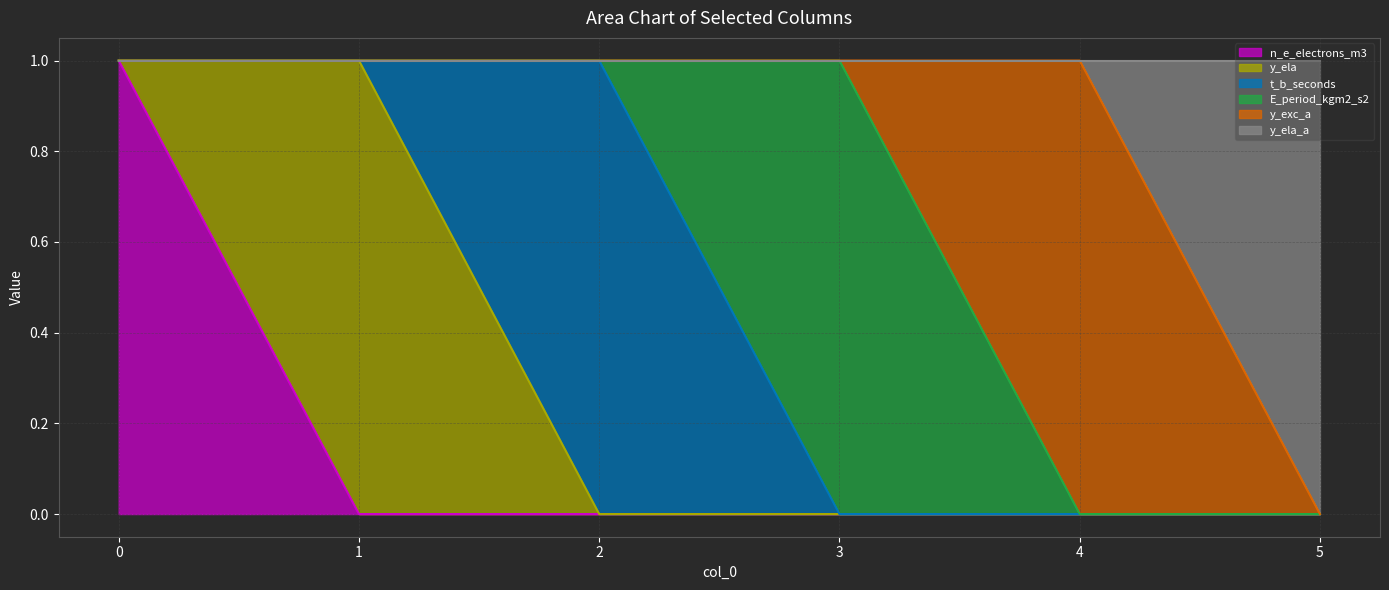

Count the number of categories in the chart.

6